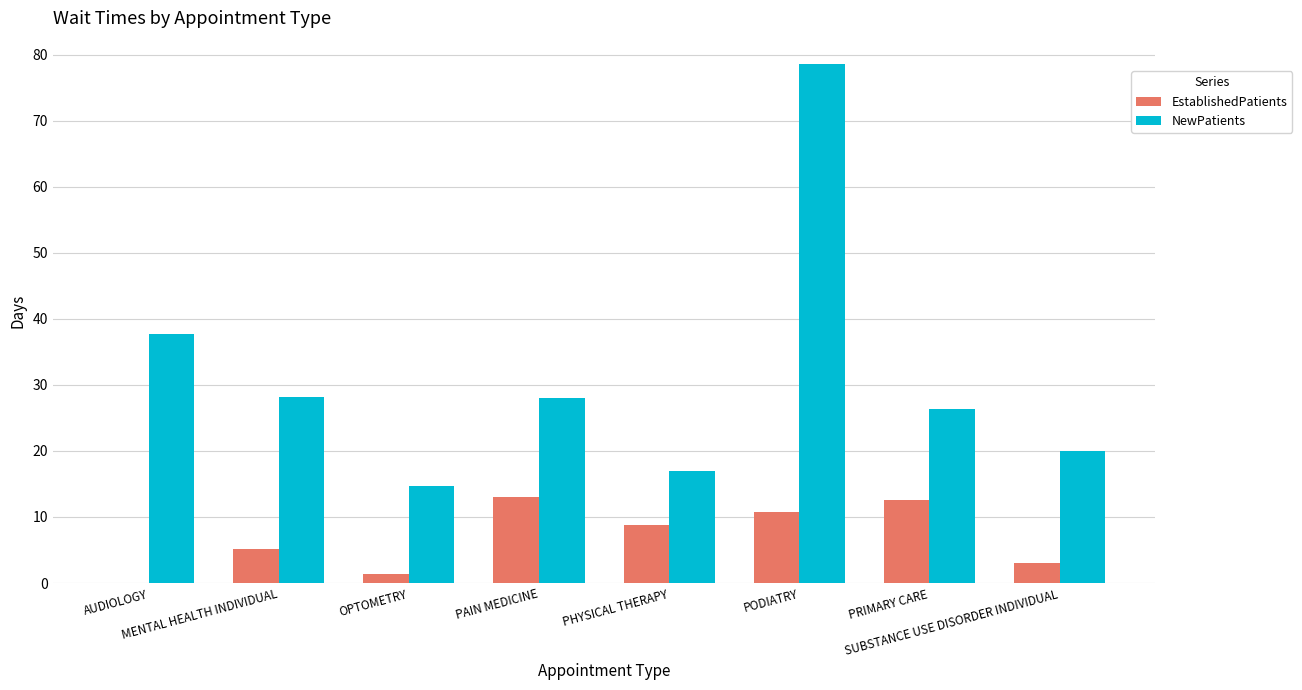

The value of NewPatients at PAIN MEDICINE is 28.0. True or false?

True